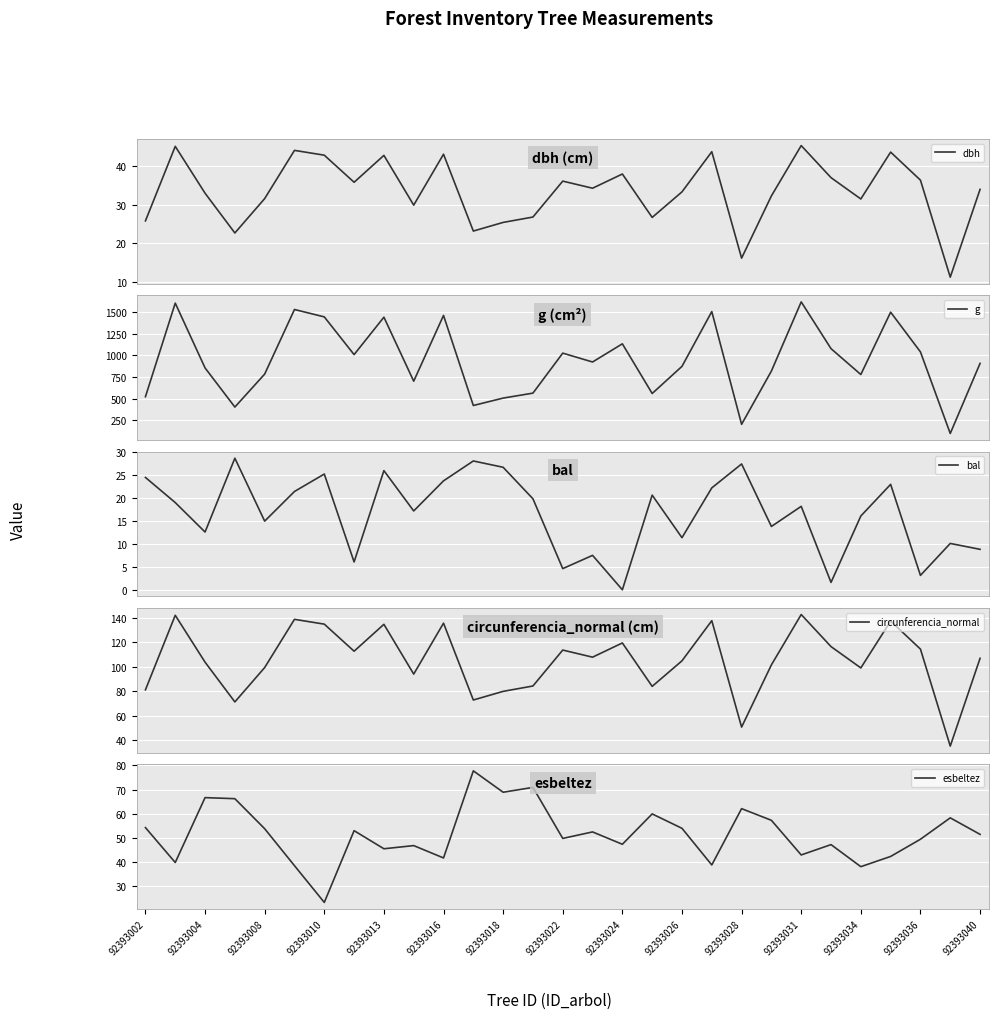

What is the highest value of the dbh series?

45.4